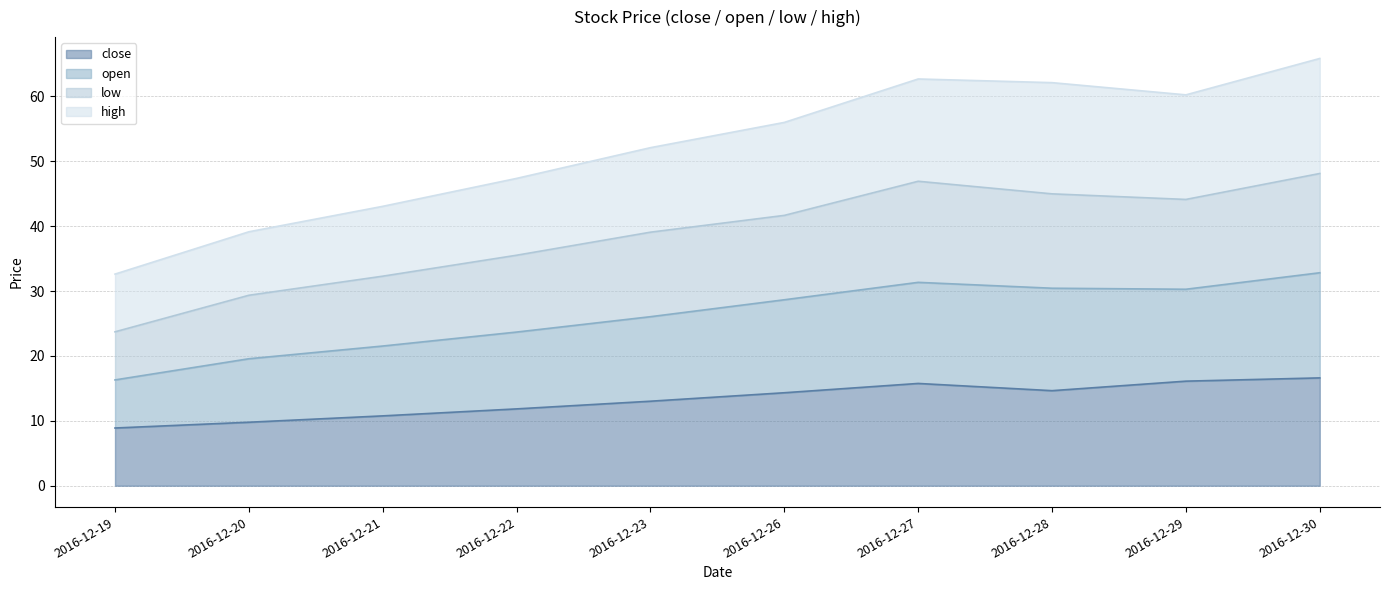

True or false: open and close intersect in this chart.

False